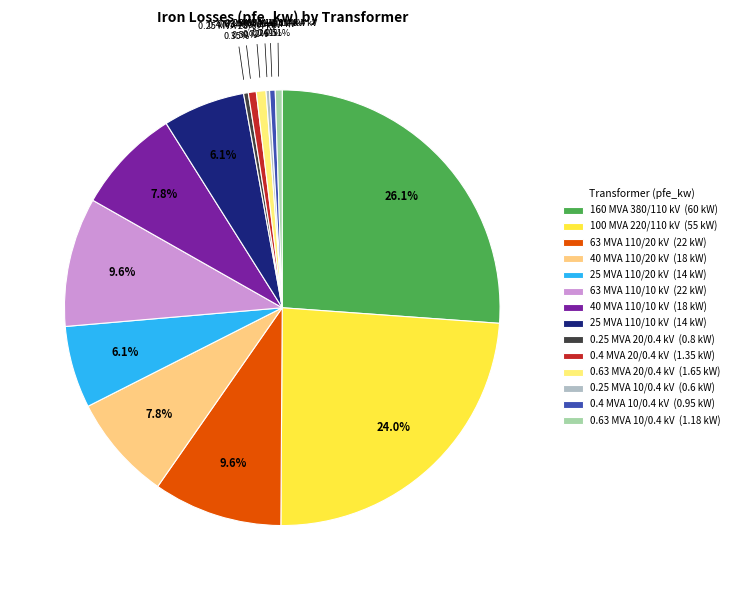

True or false: 0.63 MVA 20/0.4 kV accounts for 7% of the total.

False